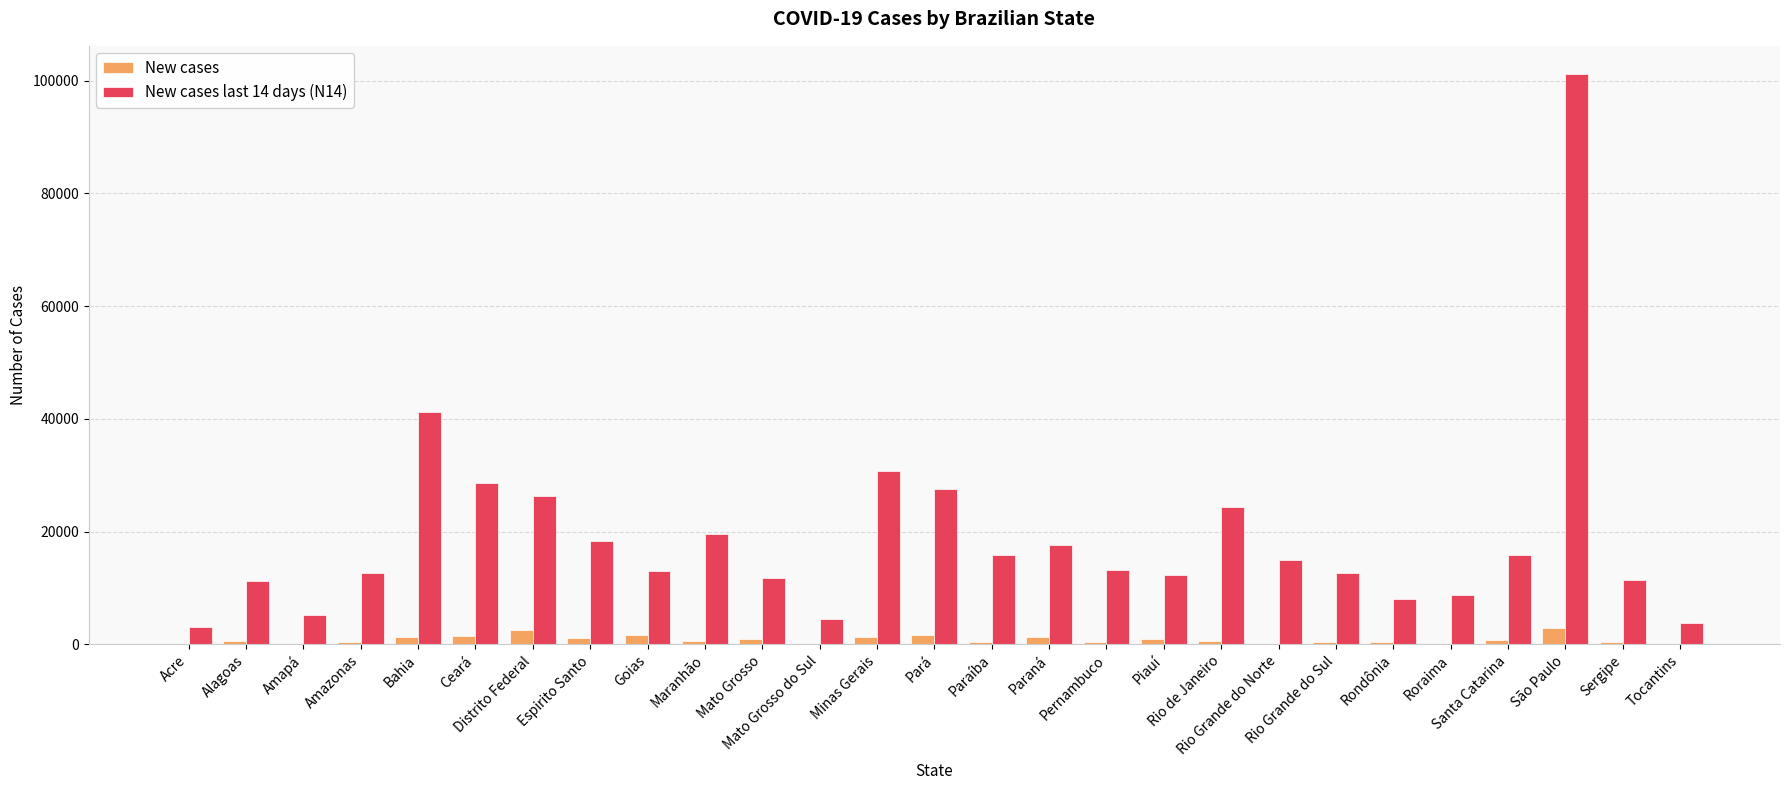

Which series has the widest spread of values?

New cases last 14 days (N14)